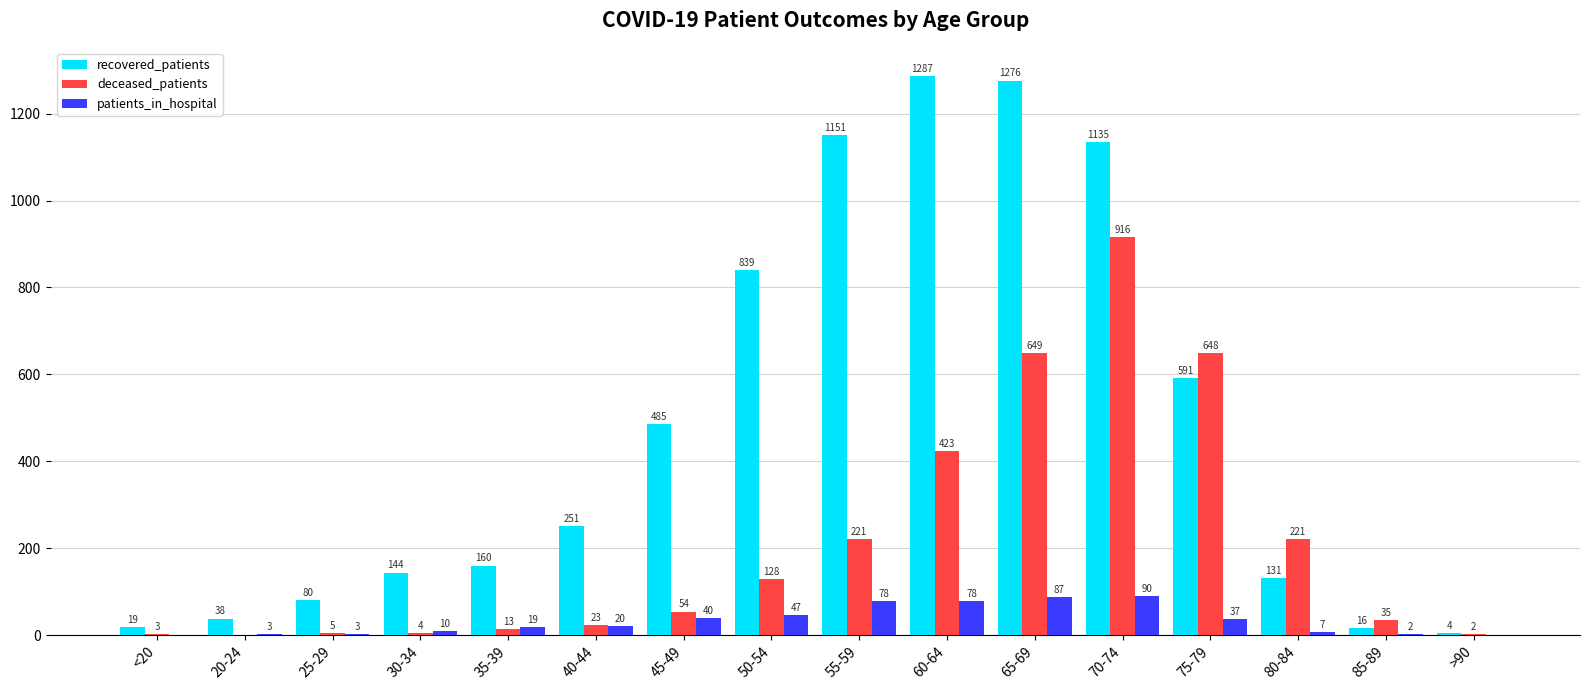

What are all the series names shown in the legend?

recovered_patients, deceased_patients, patients_in_hospital